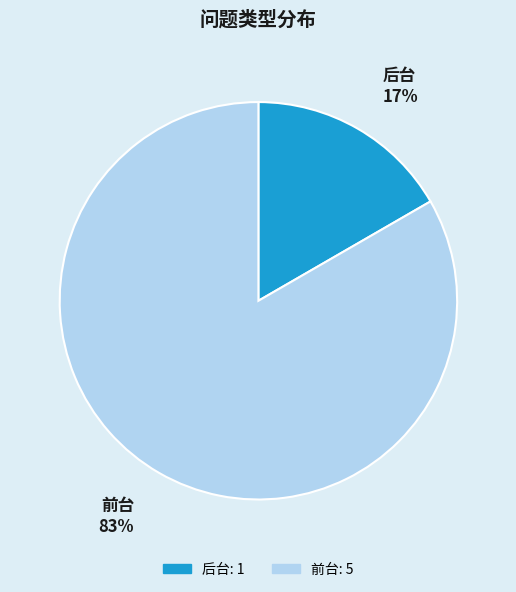

What is the ratio of the value at 后台 to the value at 前台?

0.2